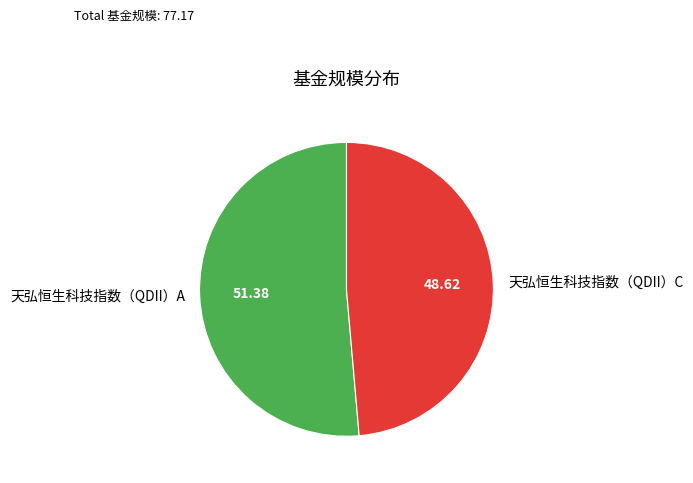

Does any single category account for the majority?

Yes